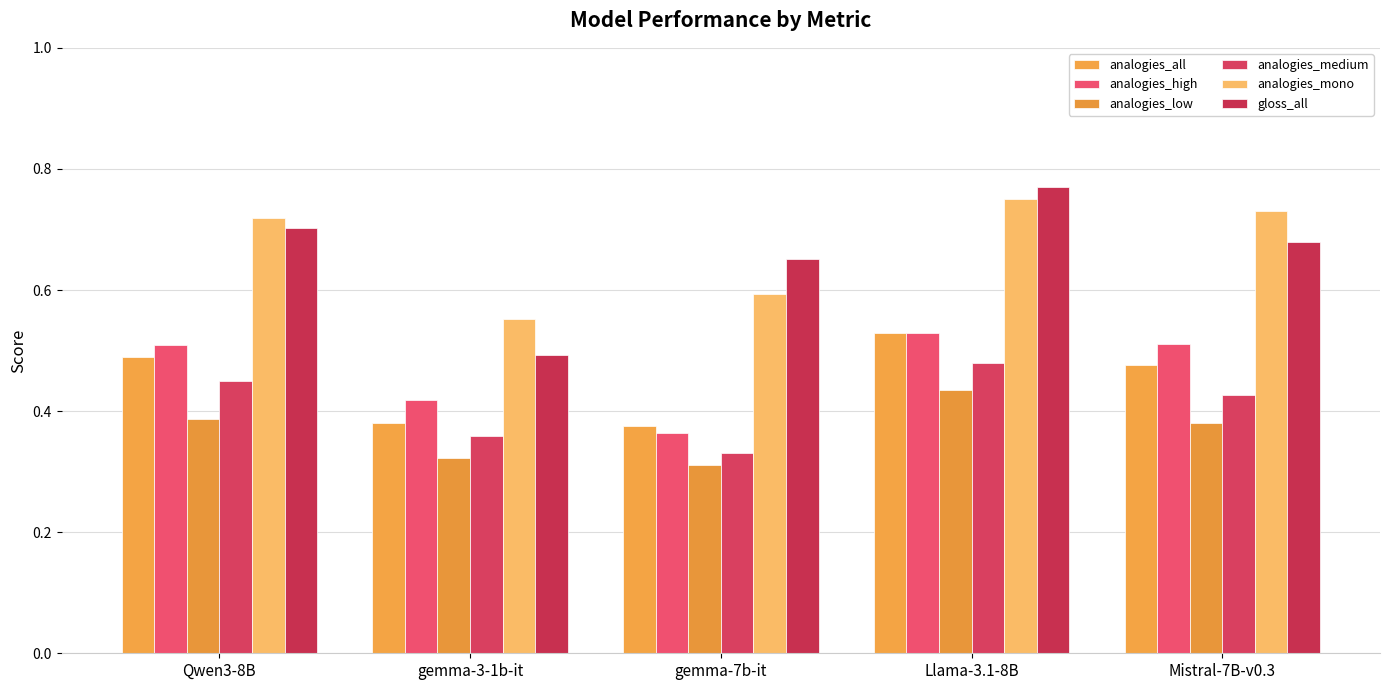

True or false: gloss_all has a value of 0.4 at Mistral-7B-v0.3.

False